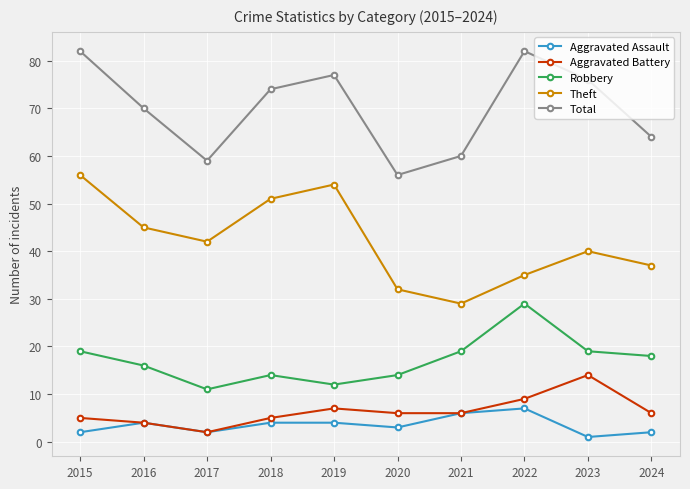

Where is the first local maximum for Robbery?

2018